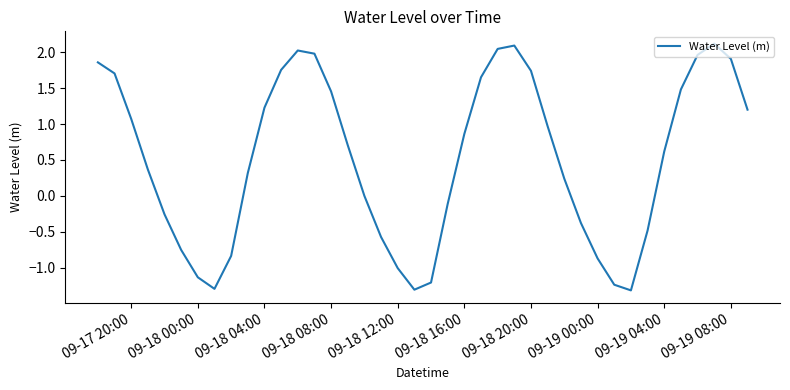

What is the smallest value displayed?

-1.3